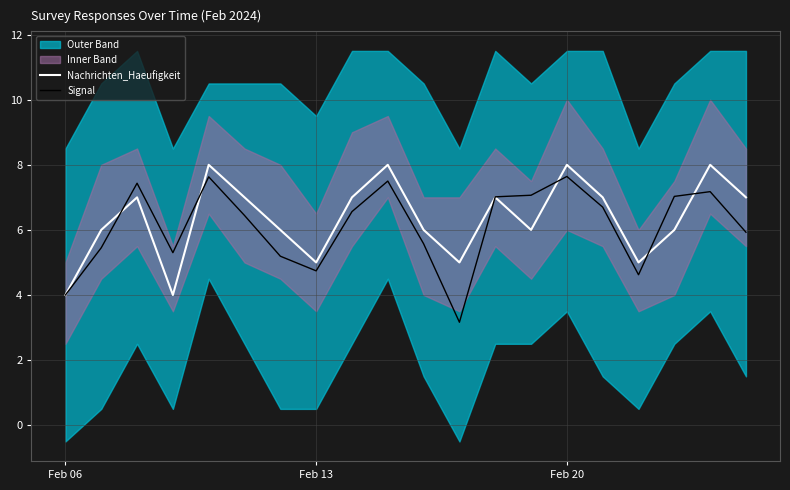

List the series in order of their overall mean, lowest first.

Signal, Nachrichten_Haeufigkeit